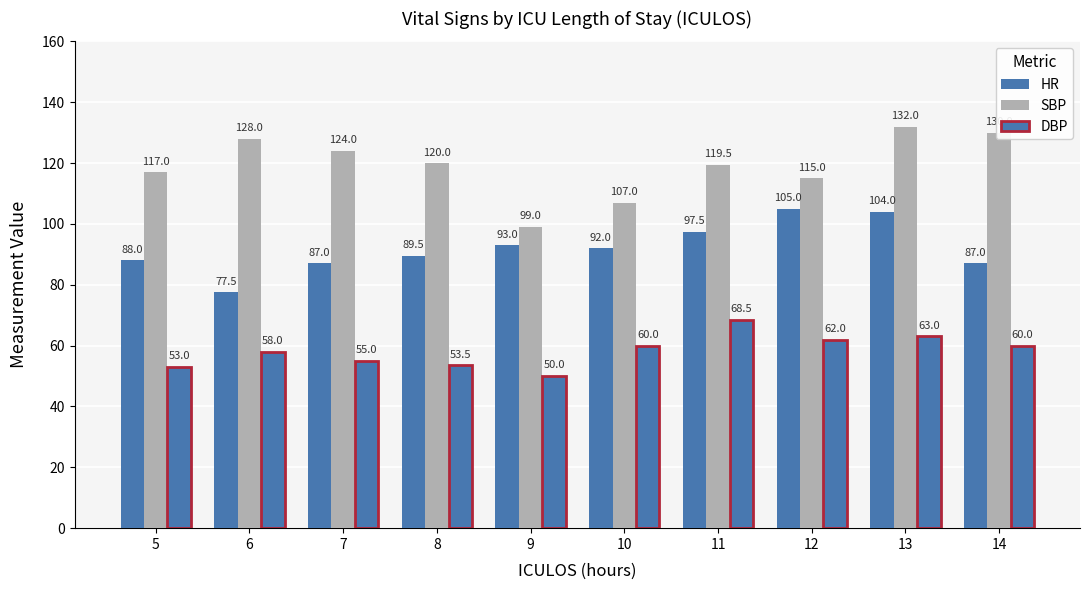

What is the value of the DBP bar at the 9th from the left?

63.0